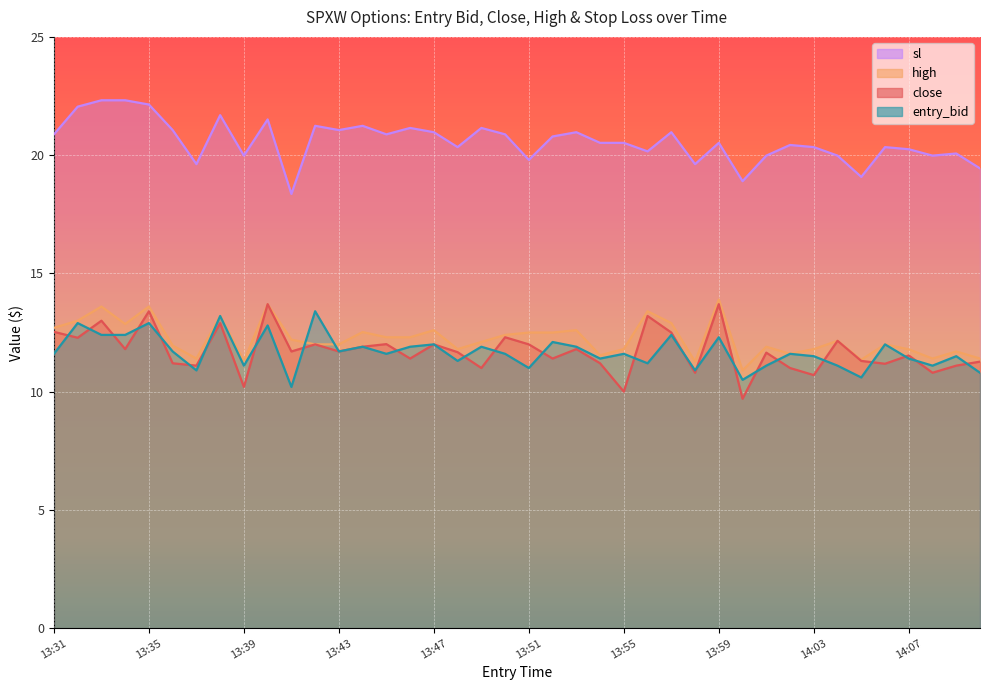

Between 13:49 and 13:54, which series saw the biggest shift?

sl